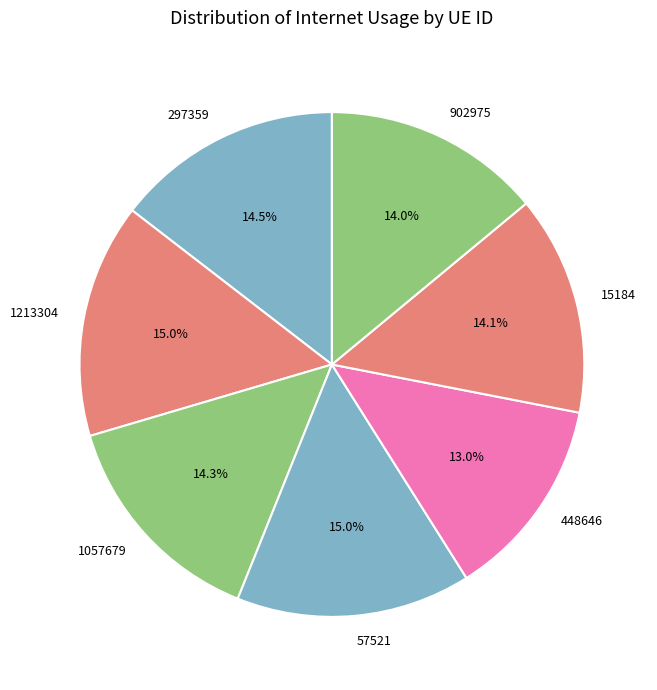

Which category has the smallest portion of the pie?

448646